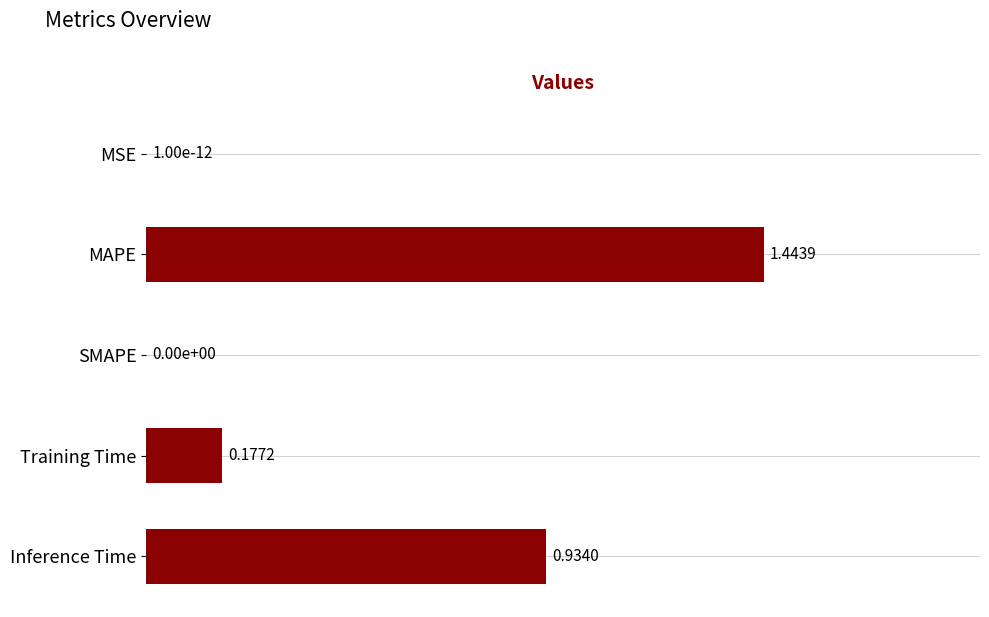

What is the sum of all values?

2.6